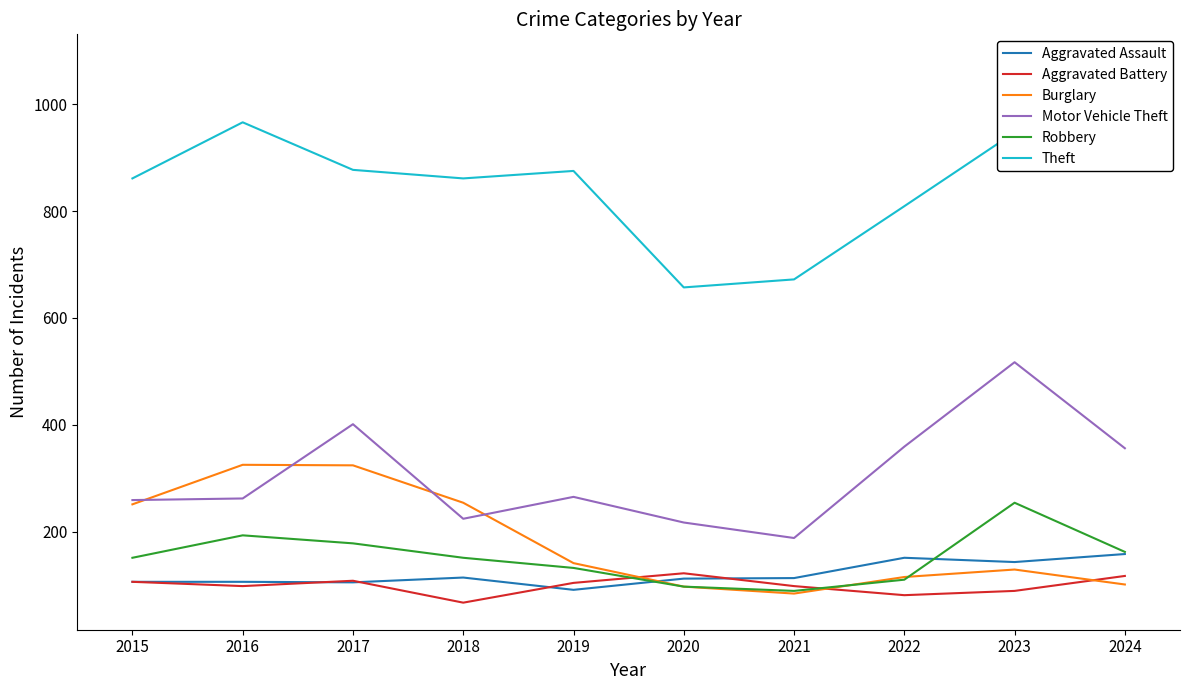

What are all the series names shown in the legend?

Aggravated Assault, Aggravated Battery, Burglary, Motor Vehicle Theft, Robbery, Theft